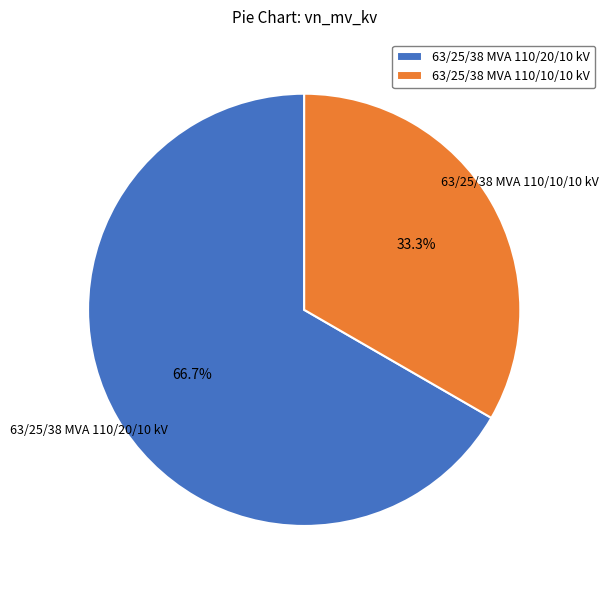

Does 63/25/38 MVA 110/20/10 kV represent more than half of the total?

Yes